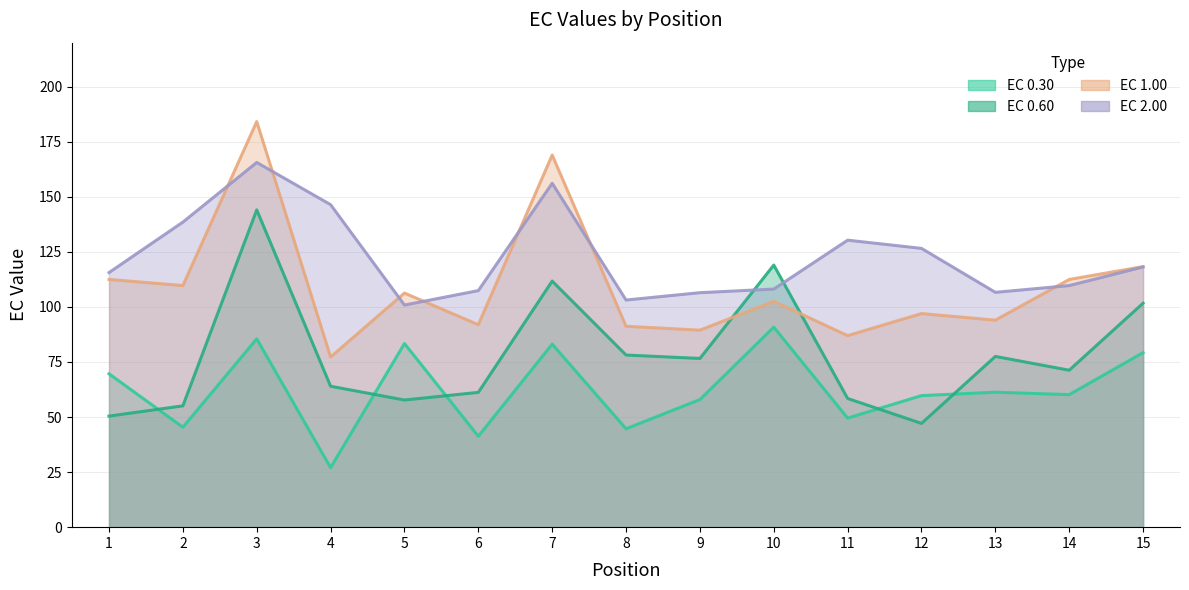

List the series in order of their peak value, lowest first.

EC_0.30, EC_0.60, EC_2.00, EC_1.00